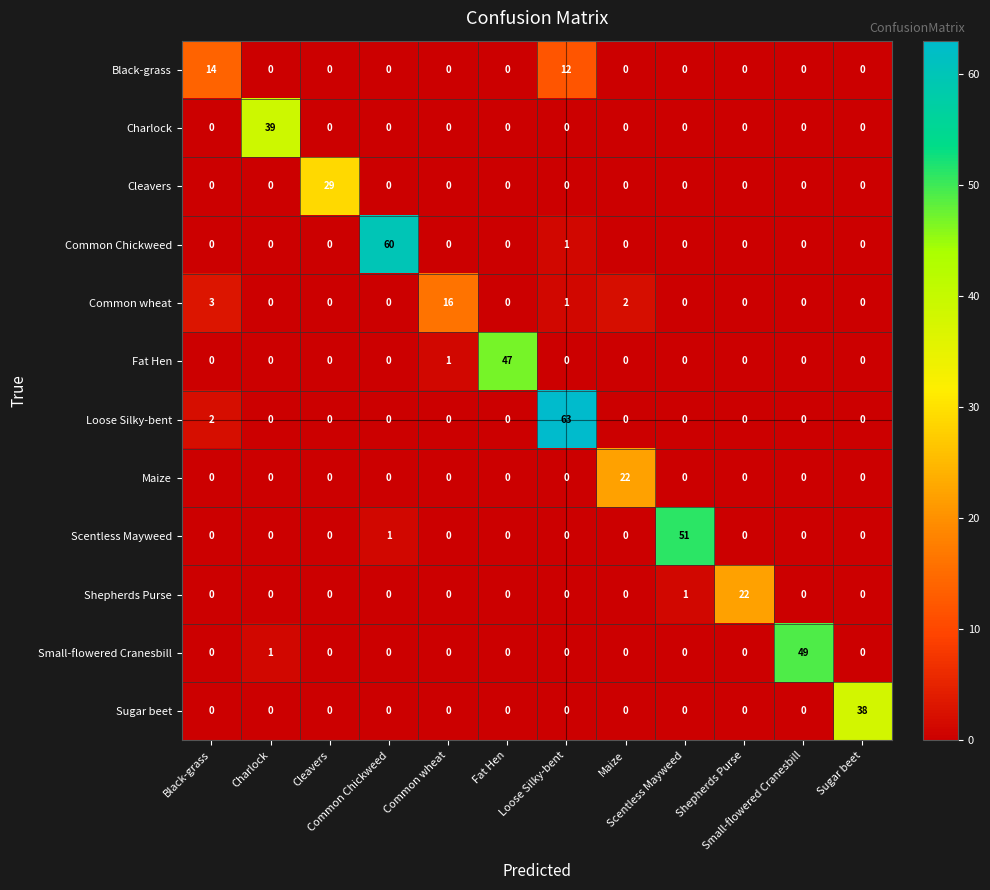

What is the total value across all series at Sugar beet?

38